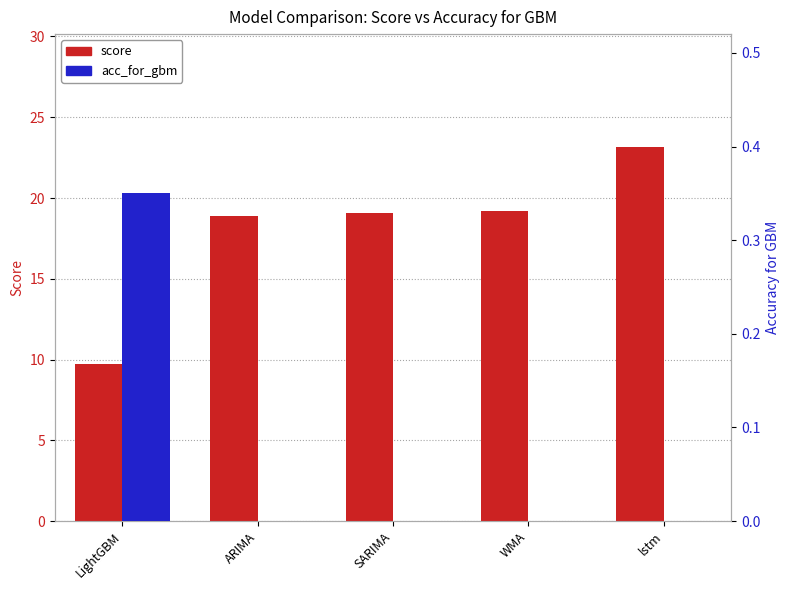

Reading left to right, extract all data points from this chart.

score: LightGBM=9.7	ARIMA=18.9	SARIMA=19.1	WMA=19.2	lstm=23.2
acc_for_gbm: LightGBM=0.3	ARIMA=0.0	SARIMA=0.0	WMA=0.0	lstm=0.0